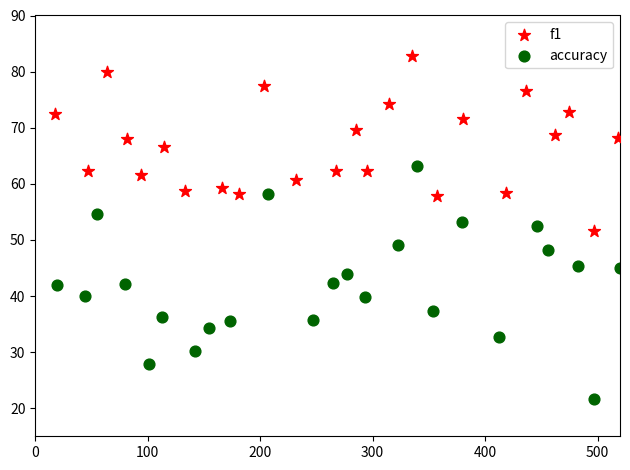

Which series contains the highest Y value?

f1